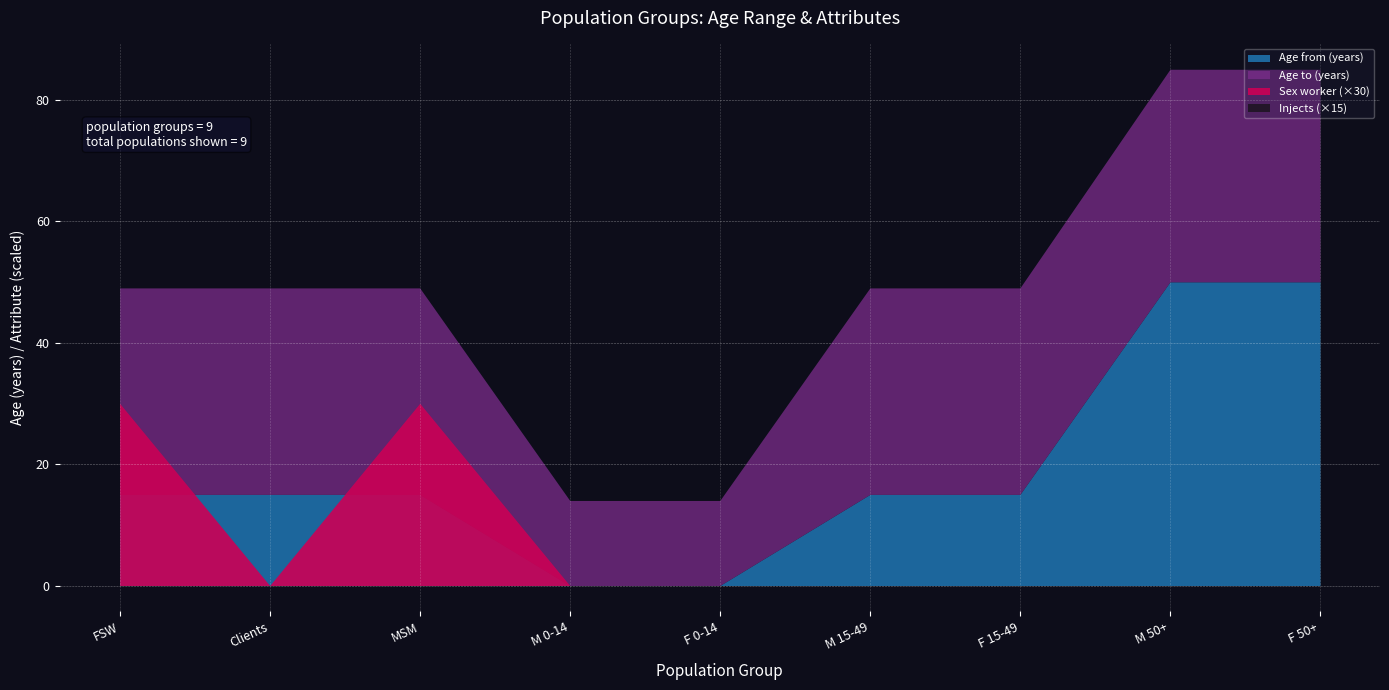

Count the number of data series in this chart.

4